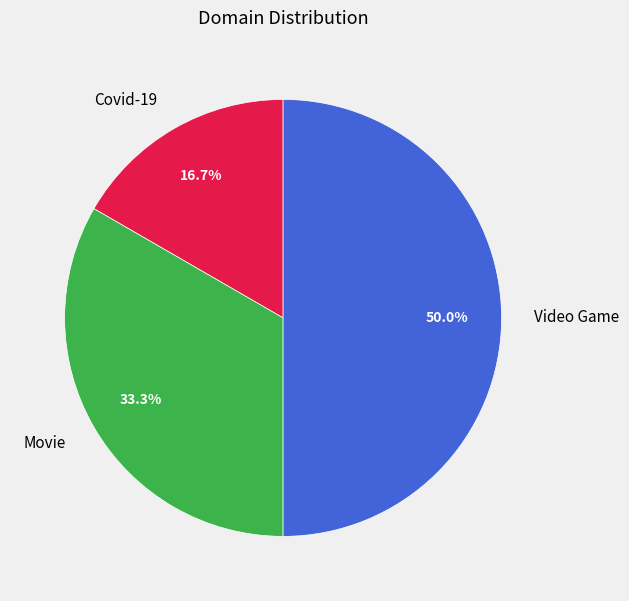

To the nearest percent, what is the difference between the Video Game and Movie slice percentages?

17%